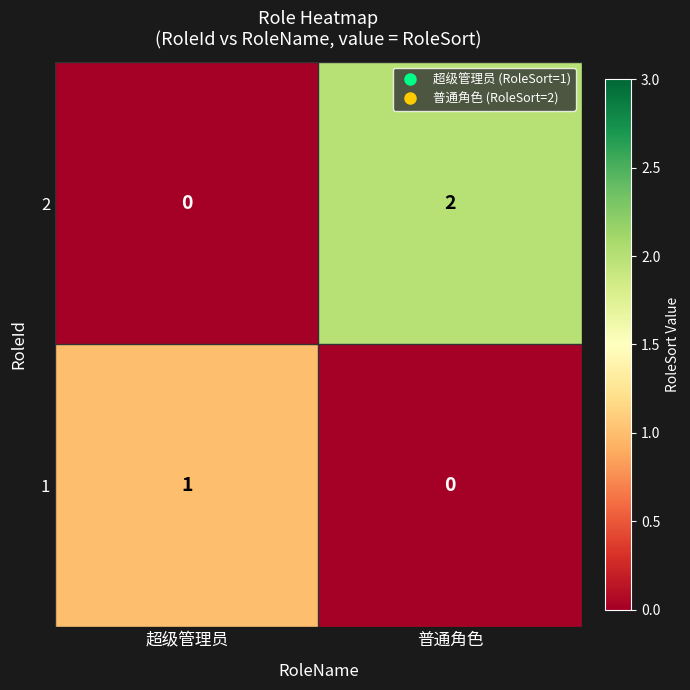

At which category is the sum across all series the highest?

普通角色